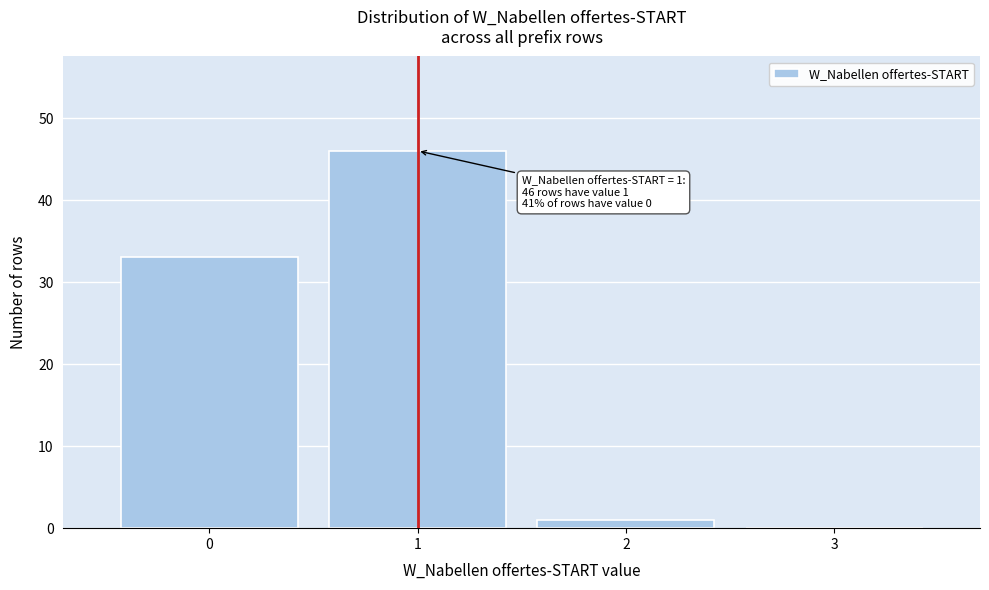

Over which range of the x-axis is the bar tallest?

0.5 to 1.5